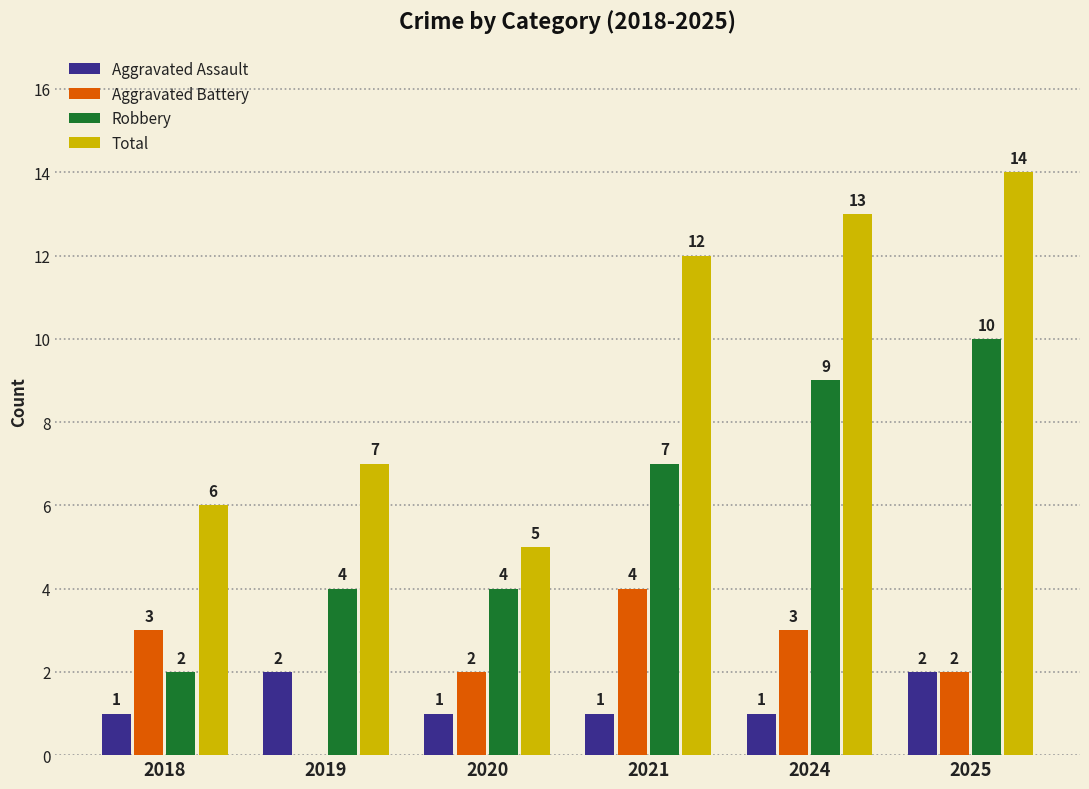

How many data points does each series have?

6